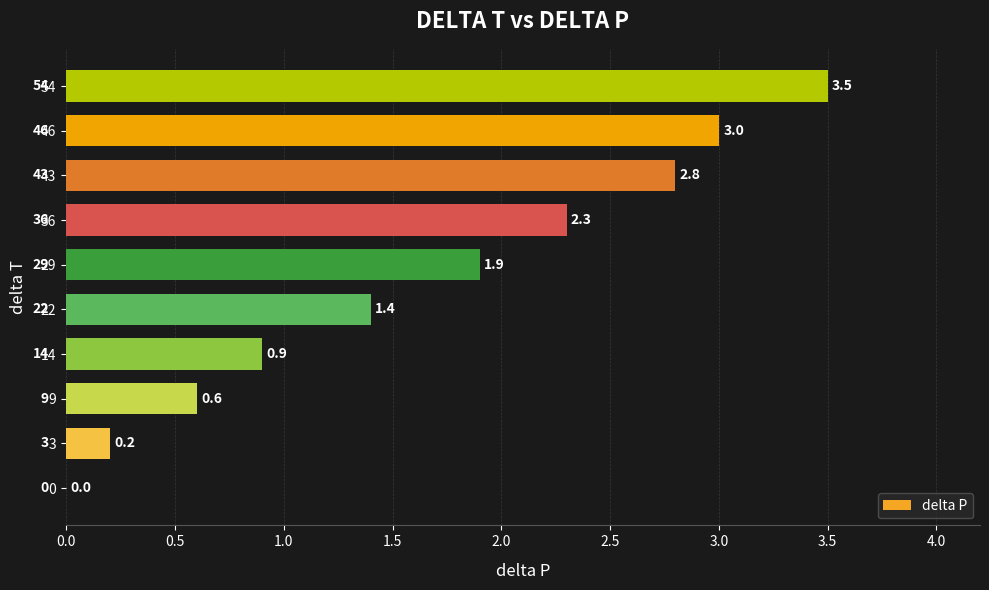

The value at 22 is 0.7. True or false?

False